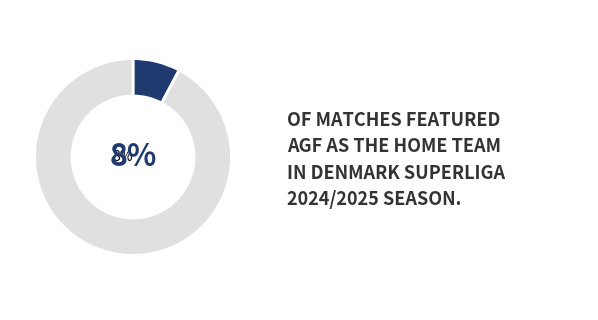

Combined, do 4 and 11 account for over 50%?

No